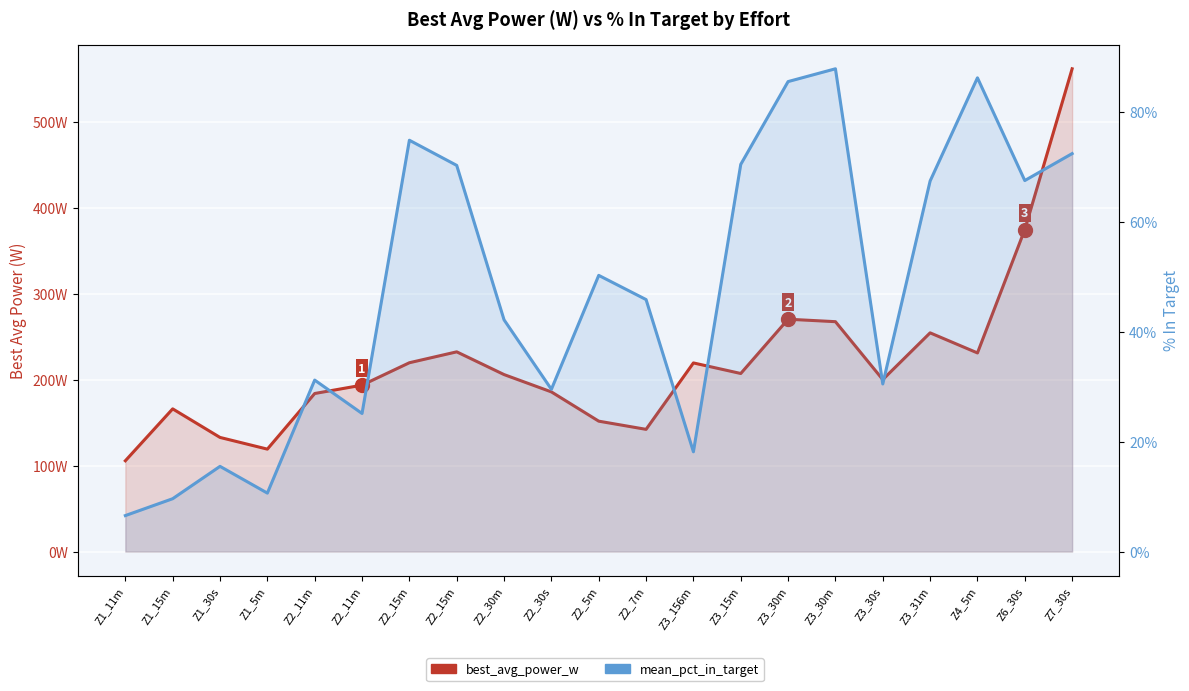

Which series has the widest spread of values?

best_avg_power_w